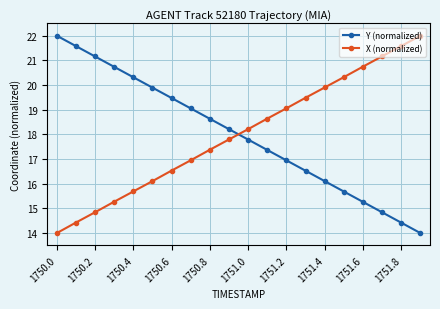

What is the value of the X (normalized) point at the 13th from the left?

19.1